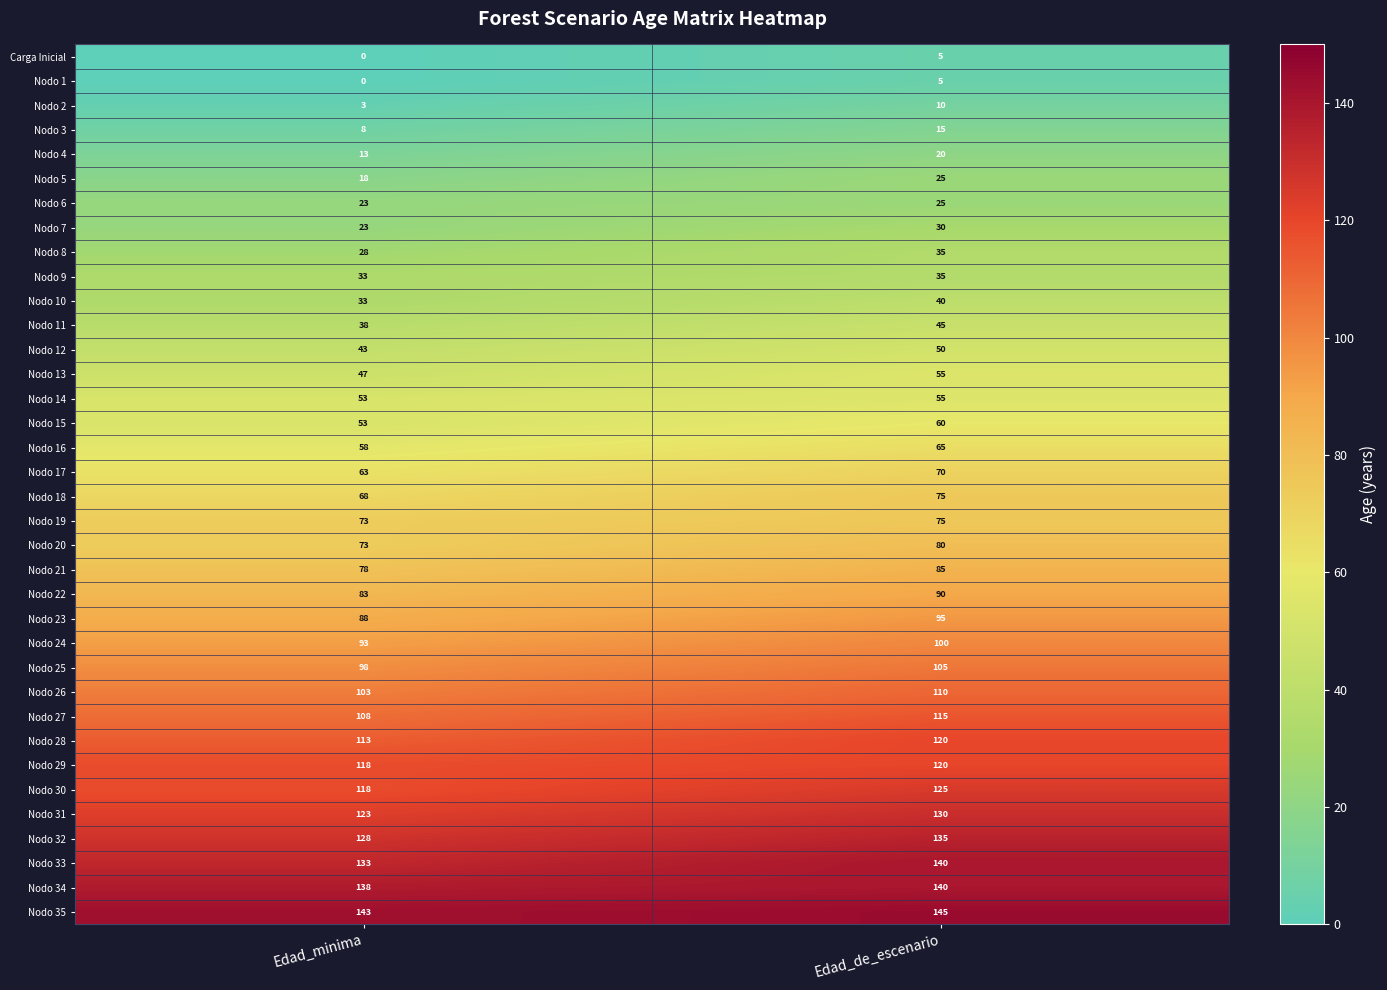

The value of Nodo 30 at Edad_de_escenario is 205. True or false?

False